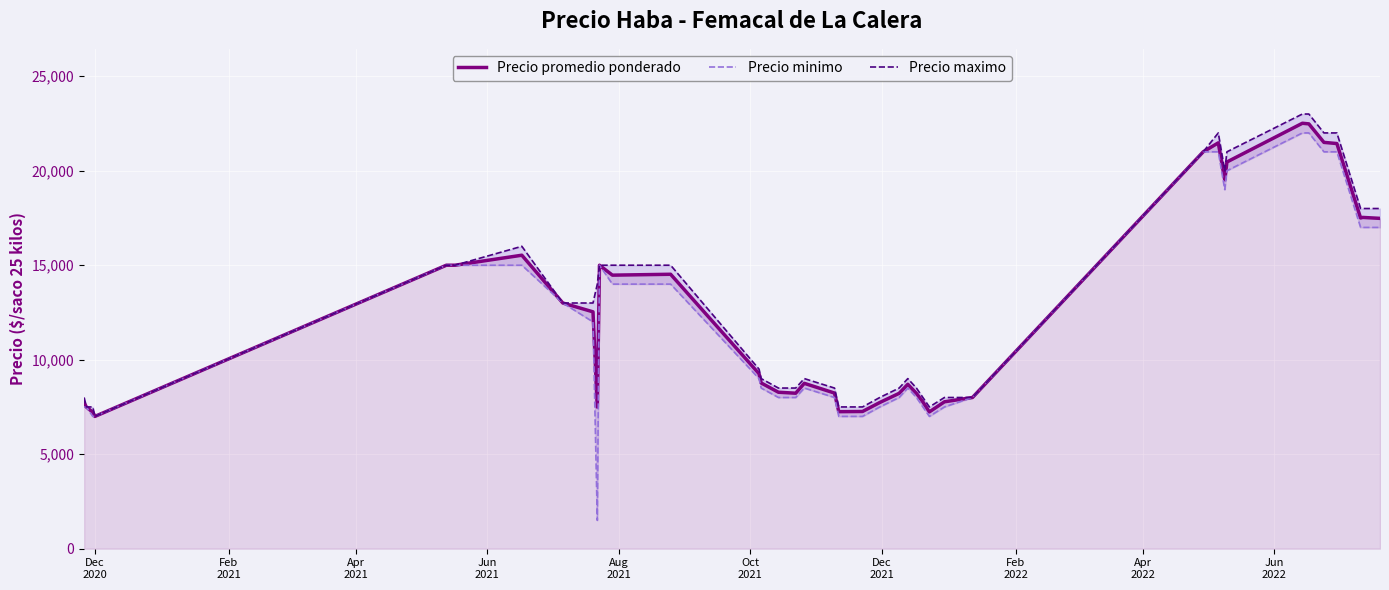

Reading right to left, list all the values displayed in this chart.

Precio promedio ponderado: 17479	17529	17500	21438	21500	22479	22512	20462	19521	21475	21000	8000	7773	7238	7767	8222	8700	8222	7735	7260	7250	8235	8750	8227	8278	8769	9260	14521	14474	15000	7493	12533	13000	15529	15000	15000	7000	7222	7500	7733
Precio minimo: 17000	17000	17000	21000	21000	22000	22000	20000	19000	21000	21000	8000	7500	7000	7500	8000	8500	8000	7500	7000	7000	8000	8500	8000	8000	8500	9000	14000	14000	15000	1500	12000	13000	15000	15000	15000	7000	7000	7500	7500
Precio maximo: 18000	18000	18000	22000	22000	23000	23000	21000	20000	22000	21000	8000	8000	7500	8000	8500	9000	8500	8000	7500	7500	8500	9000	8500	8500	9000	9500	15000	15000	15000	14000	13000	13000	16000	15000	15000	7000	7500	7500	8000